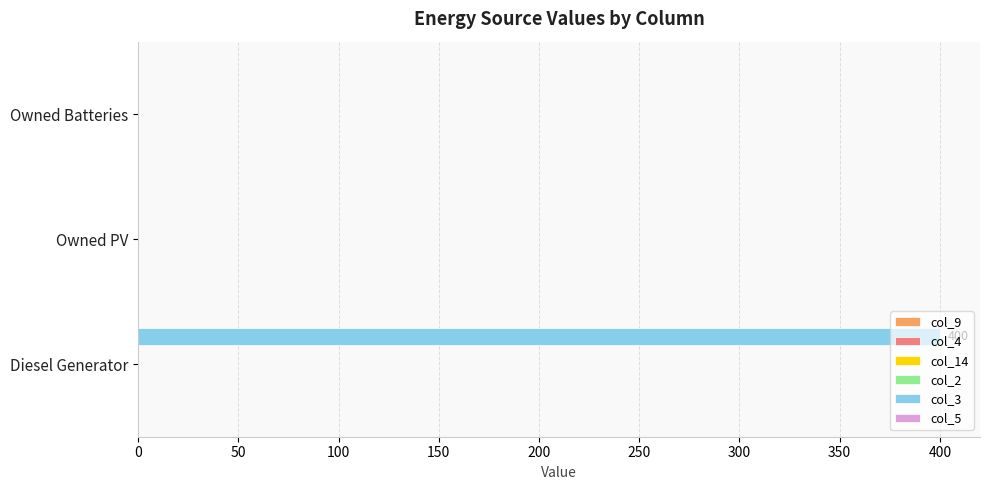

Which category has the highest value across all series?

Diesel Generator